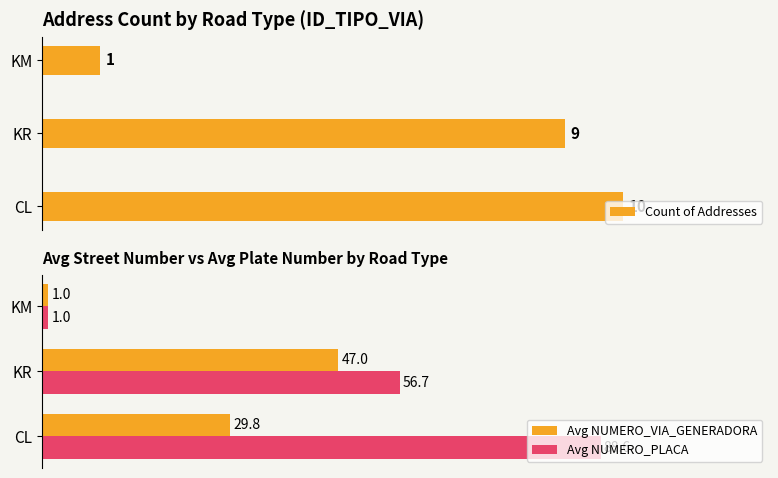

At which label is Avg NUMERO_PLACA closest to 44?

KR